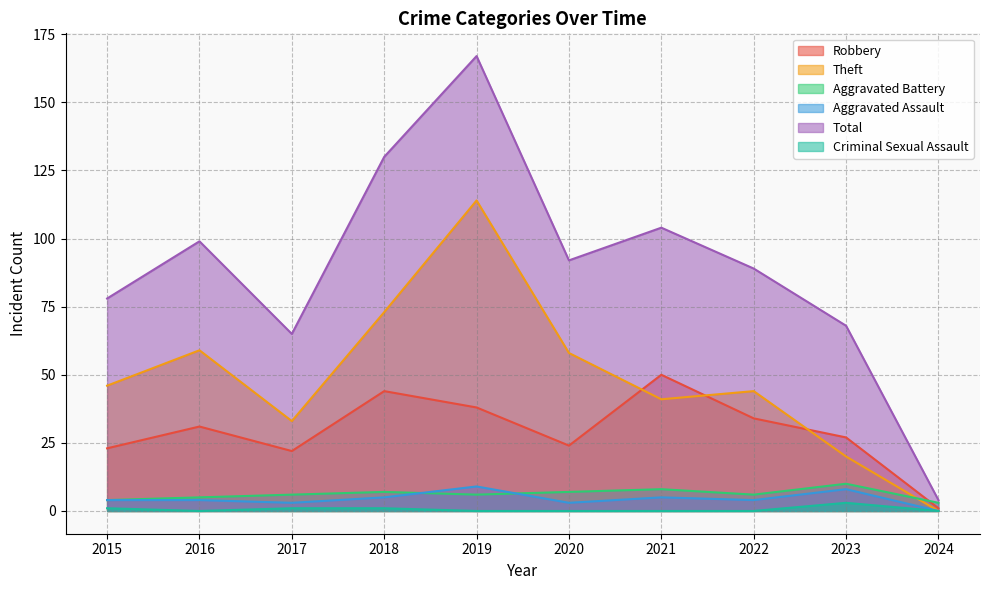

At which category does Total reach its first local peak?

2016